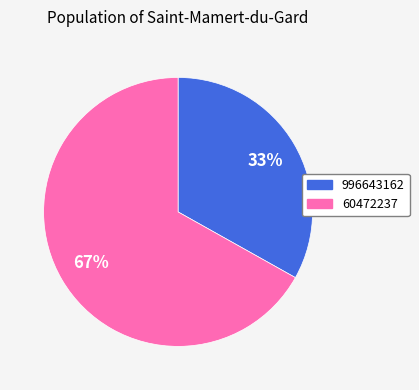

Combined, do 996643162 and 60472237 account for over 50%?

Yes